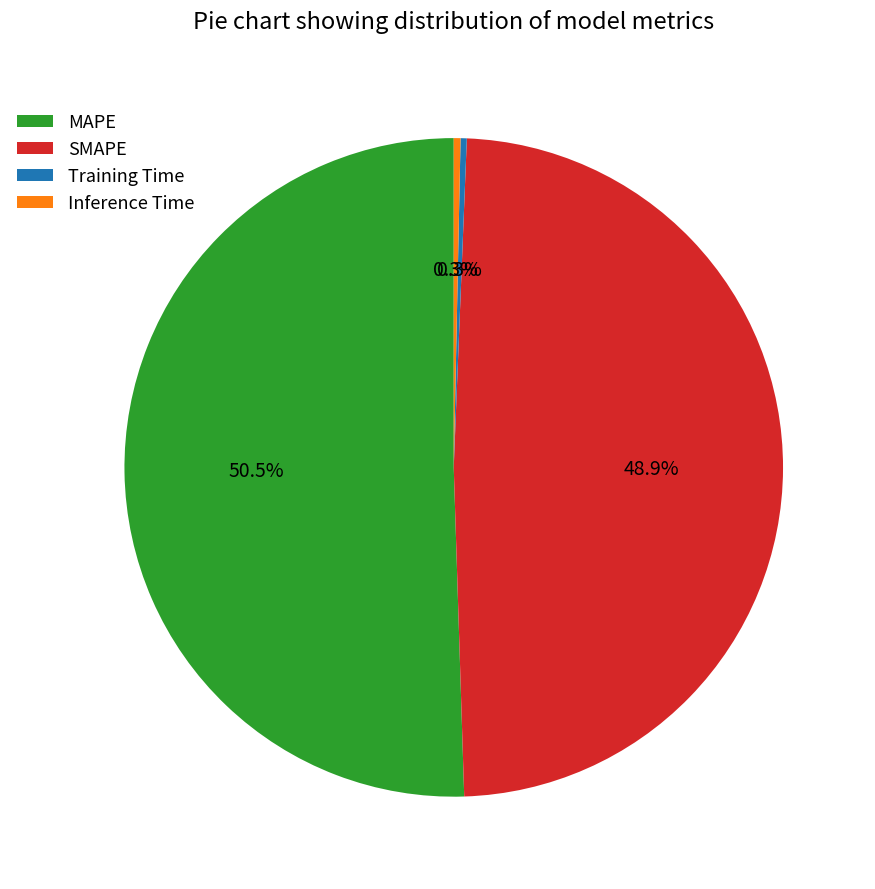

True or false: Training Time accounts for 0% of the total.

True